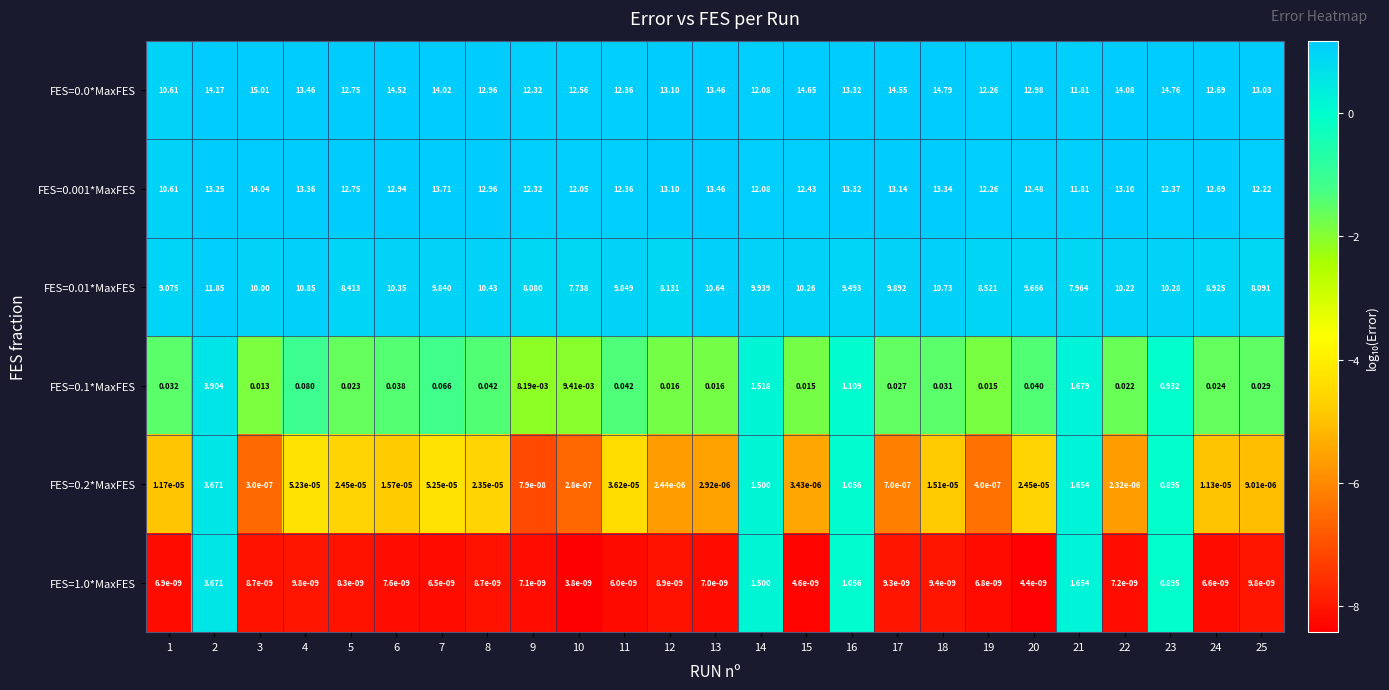

How many series are shown in this chart?

6